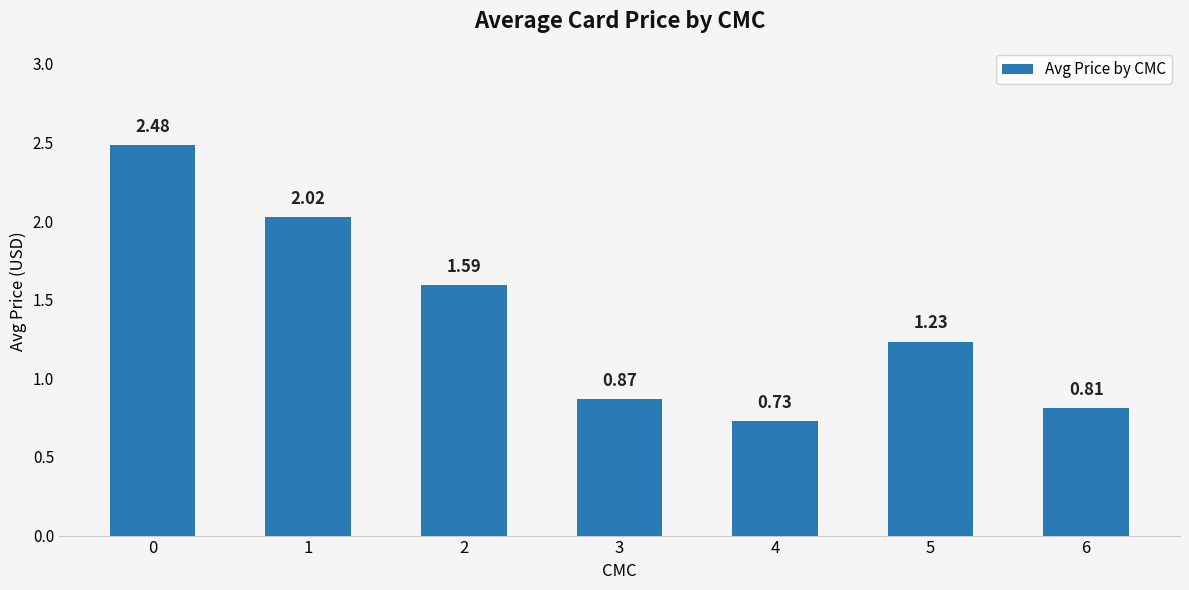

Rank the categories by value from lowest to highest.

4, 6, 3, 5, 2, 1, 0